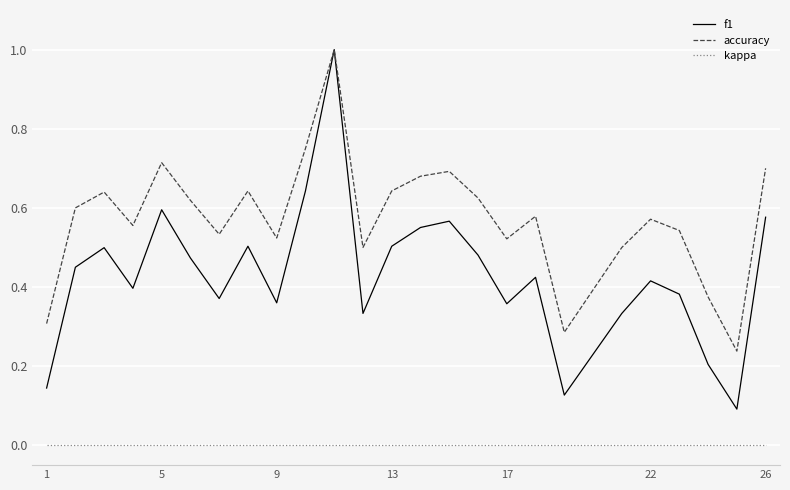

What is the maximum value shown in the chart?

1.0